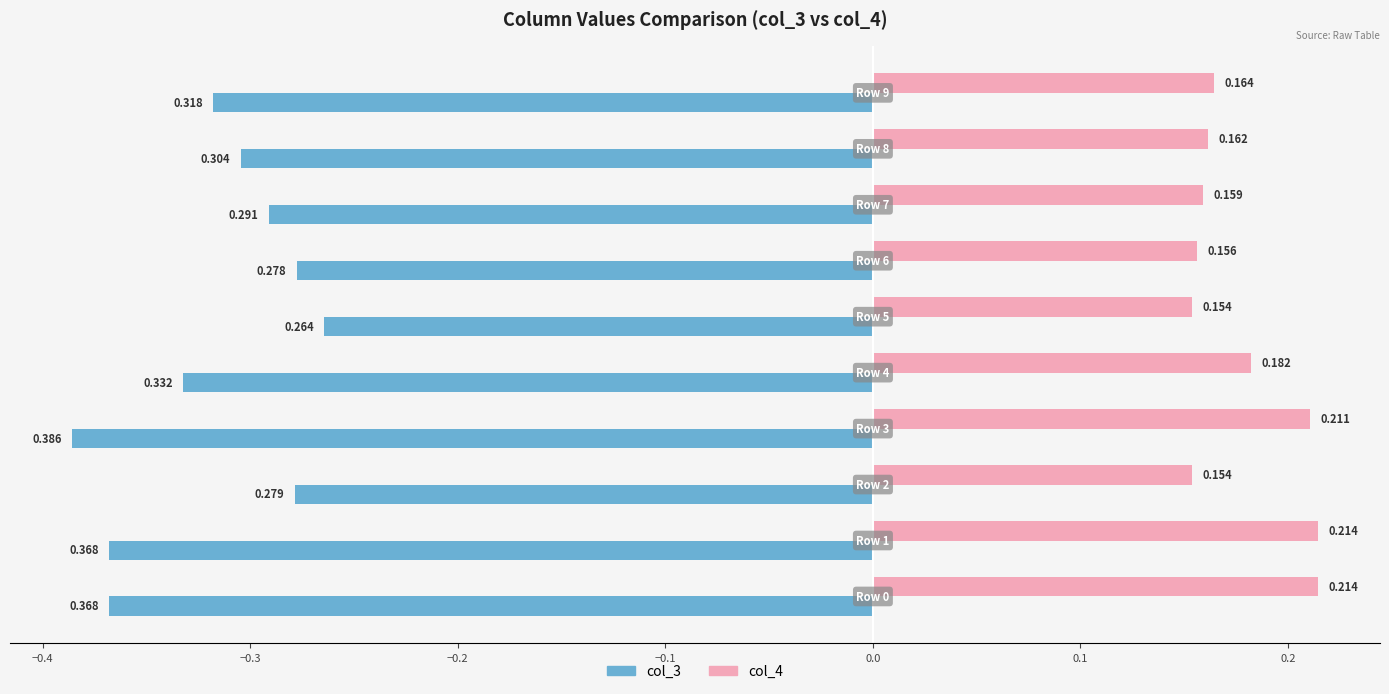

What are all the series names shown in the legend?

col_3, col_4